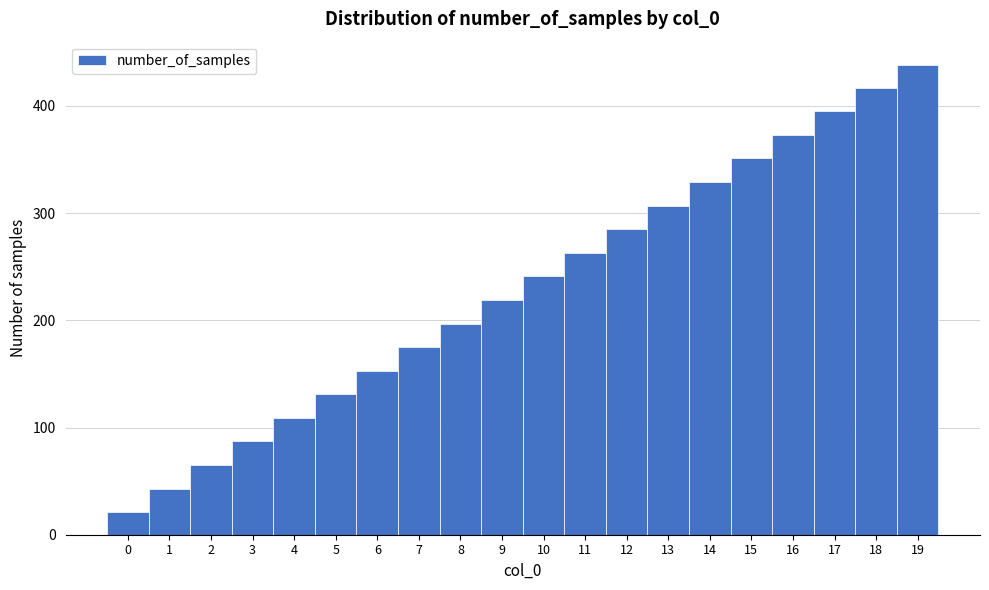

Reading right to left, what are all the values shown in this chart?

438	417	395	373	351	329	307	285	263	241	219	197	175	153	131	109	87	65	43	21